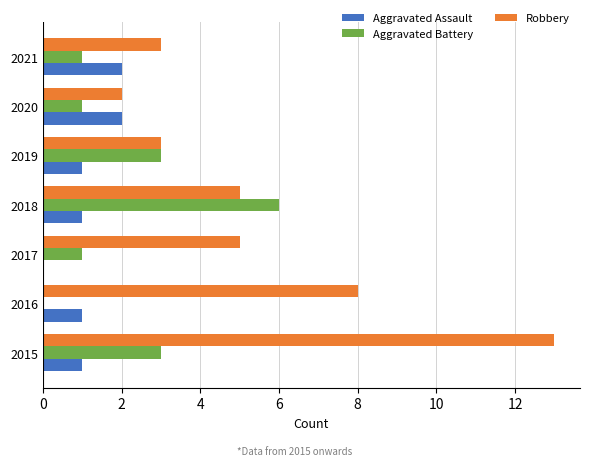

Which series has the largest range (max minus min)?

Robbery